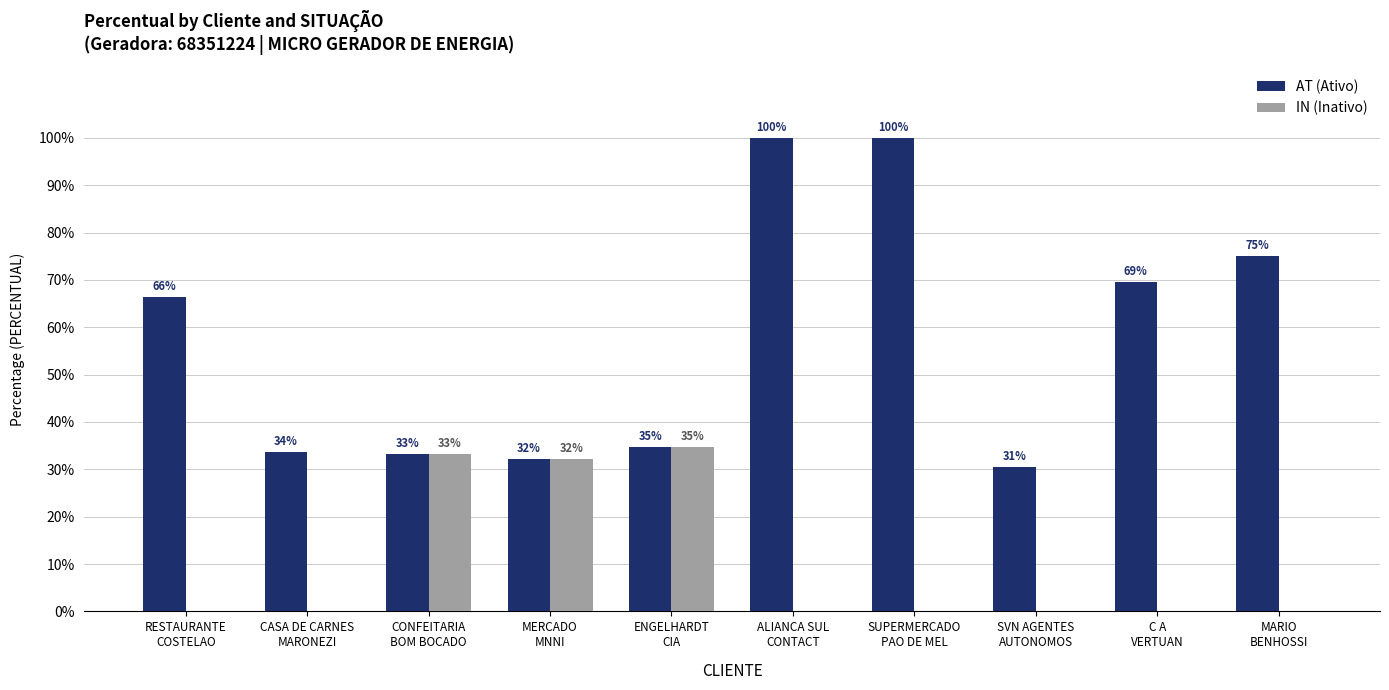

Are the bars grouped side by side (vs. stacked)?

Yes